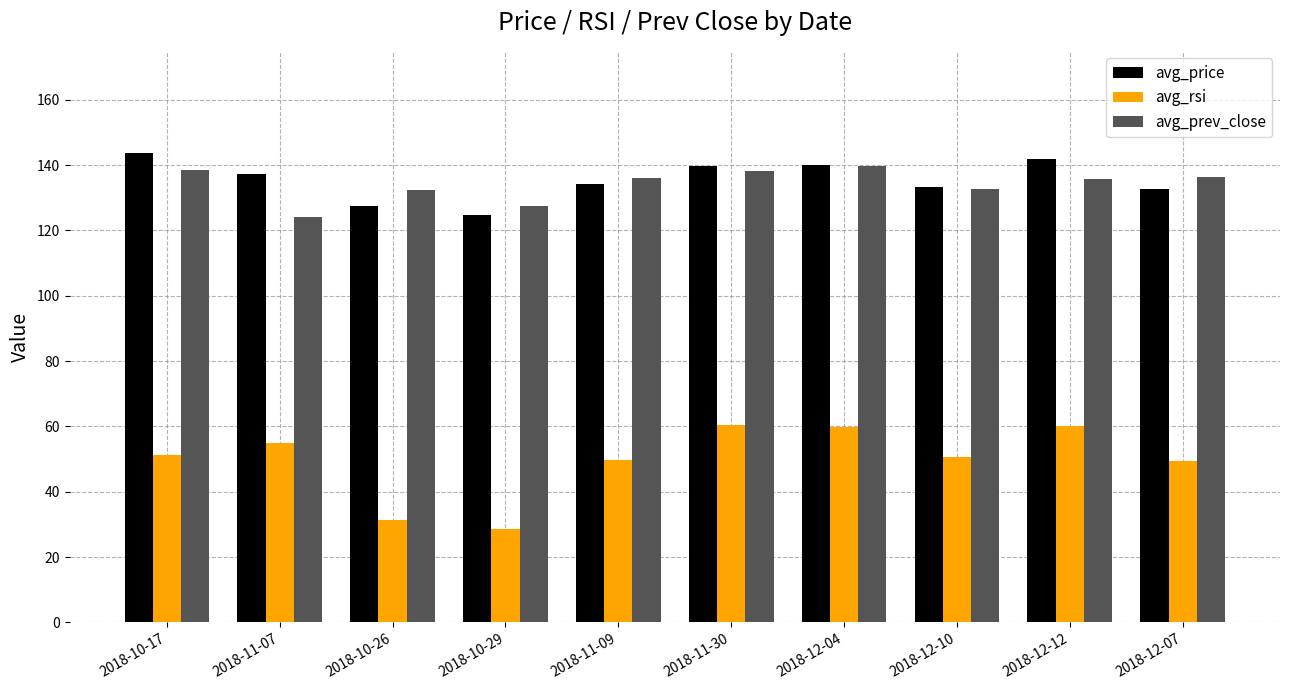

What is the difference between the avg_rsi values at 2018-10-26 and 2018-11-07?

23.9